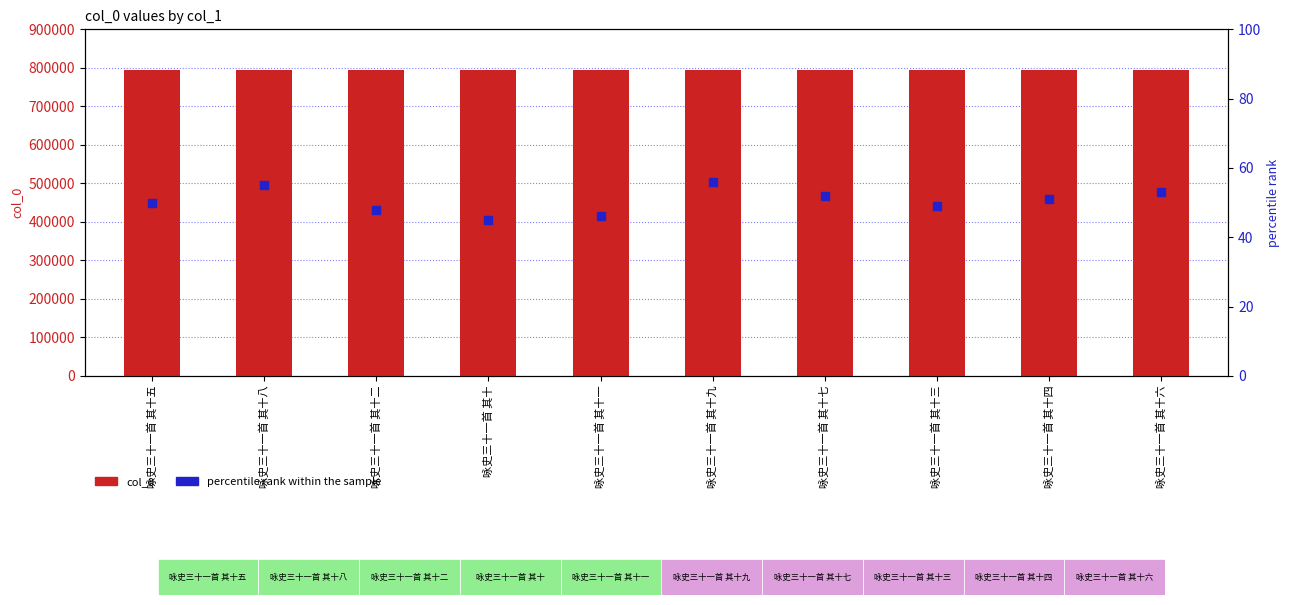

At how many categories does at least one series exceed 120033?

10